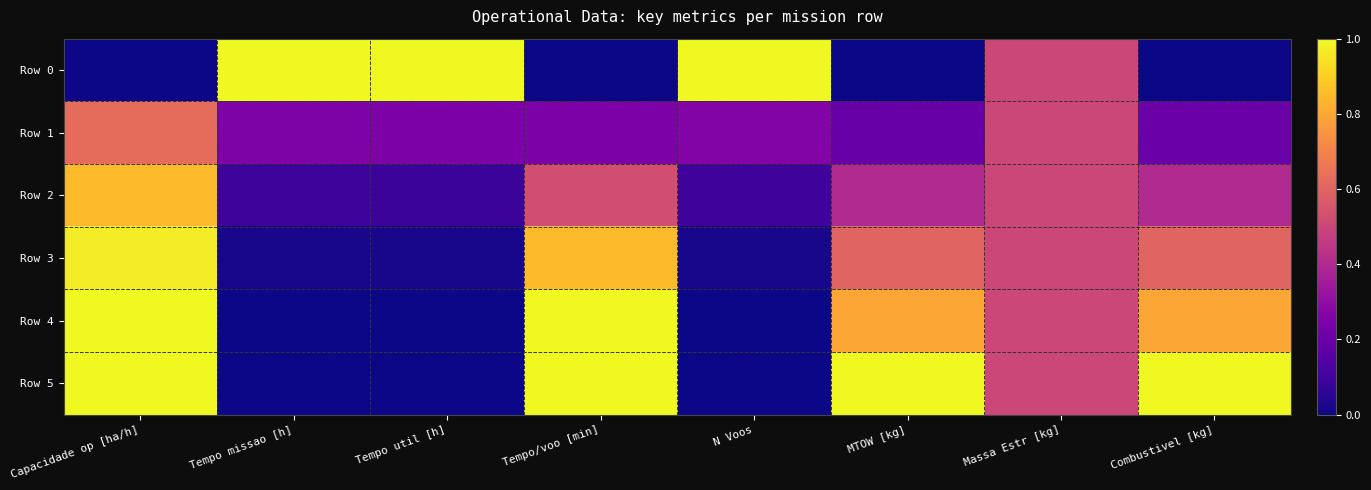

Which series has the largest total across all categories?

Row 5